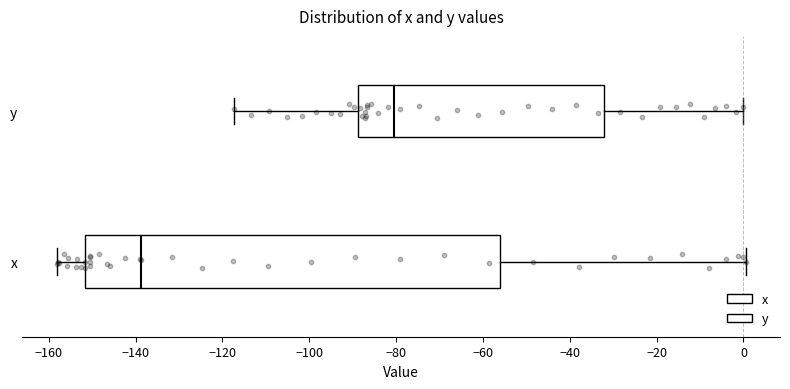

Reading bottom to top, read every box against the x-axis: the position of its median line, the range the box covers, and the ends of its whiskers. The values are not printed on the chart, so give them approximately, as read against the axis.

x: median -138, box -152 to -56, whiskers -158 to 0
y: median -80, box -88 to -32, whiskers -118 to 0